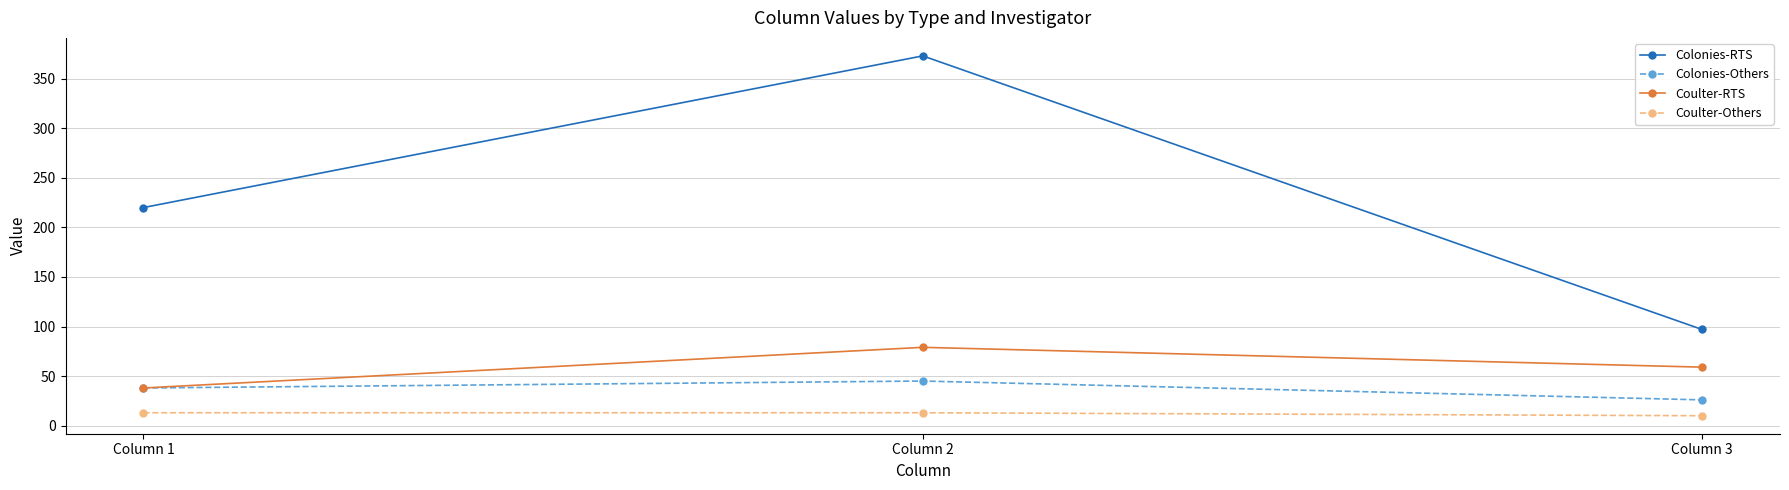

Between Column 1 and Column 2, which series saw the biggest shift?

Colonies-RTS